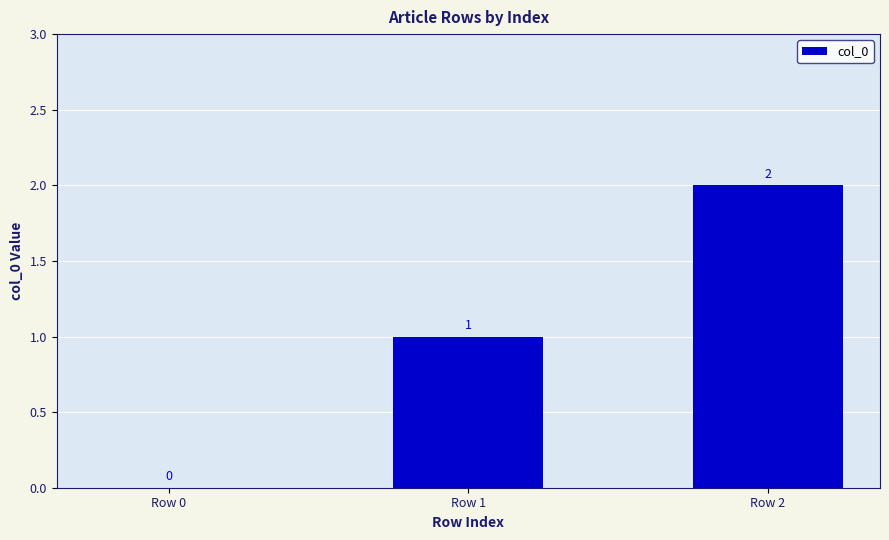

What is the sum of all values?

3